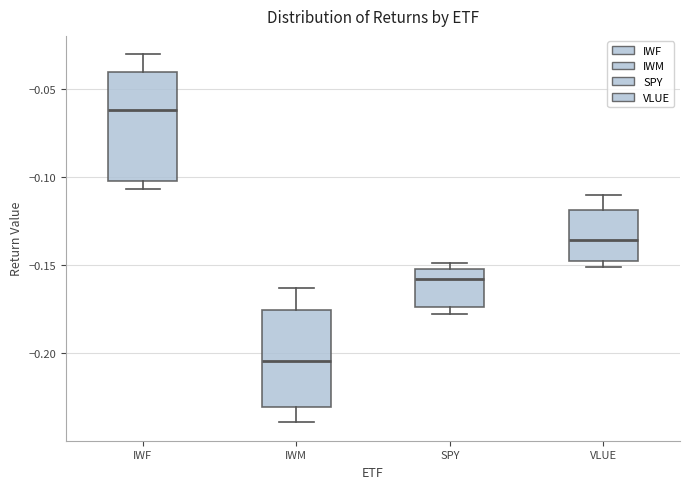

Comparing the boxes themselves (not the whiskers), which one is the tallest?

IWF